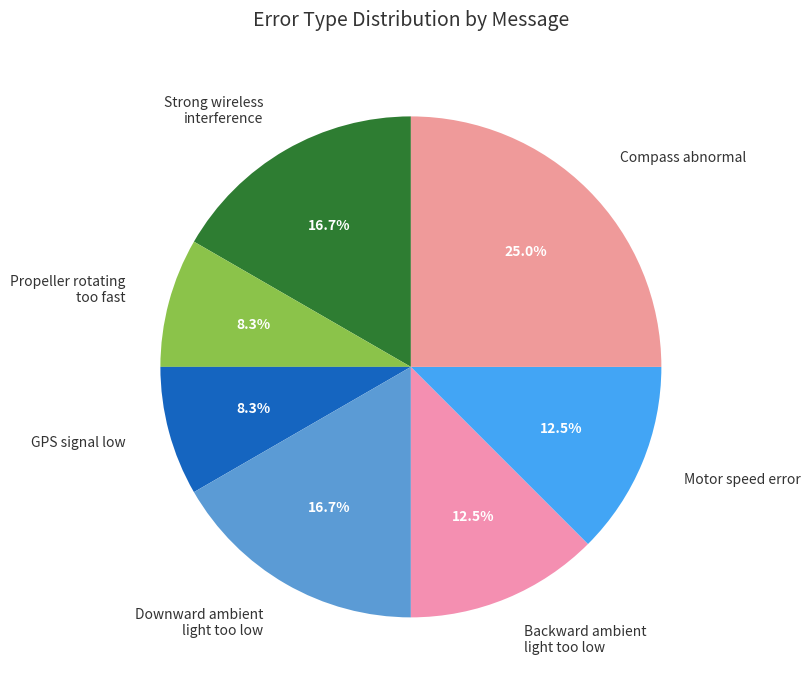

Combined, what portion of the pie is Backward ambient light too low and Strong wireless interference?

29.2%